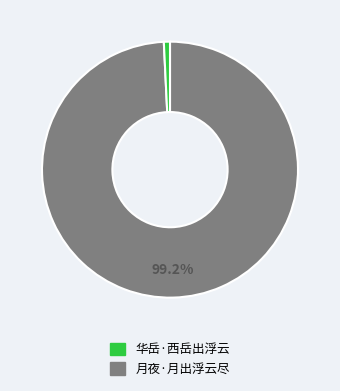

Is there any slice that represents more than half of the pie?

Yes